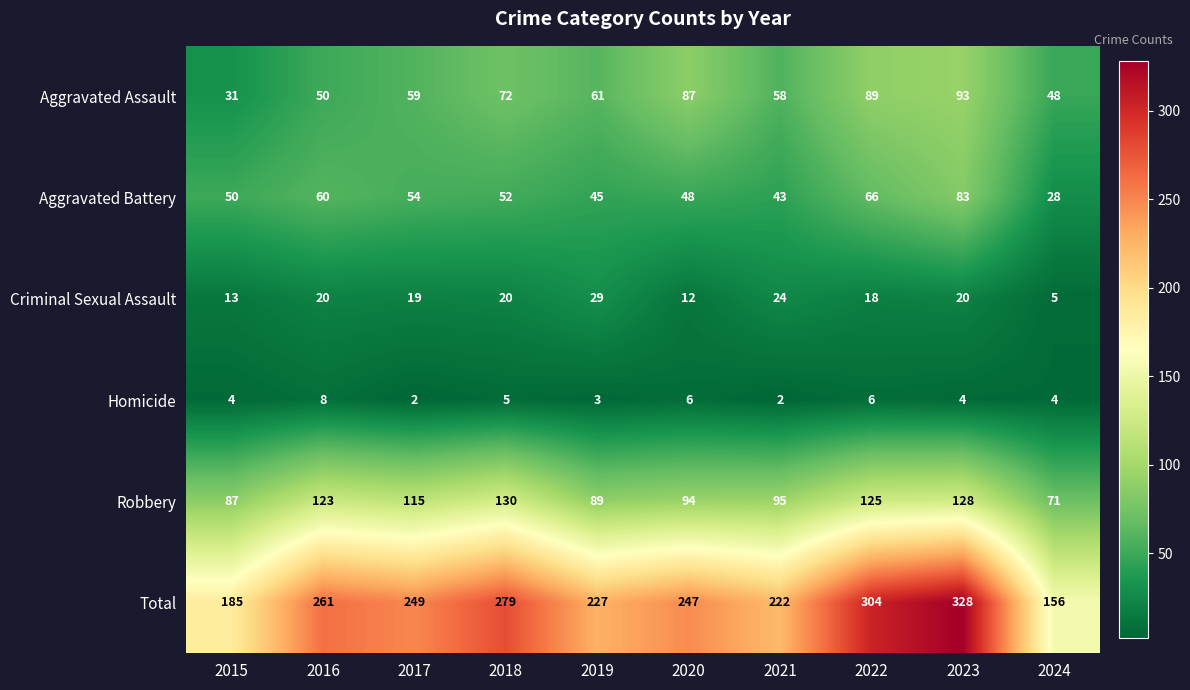

At how many categories does at least one series exceed 41?

10